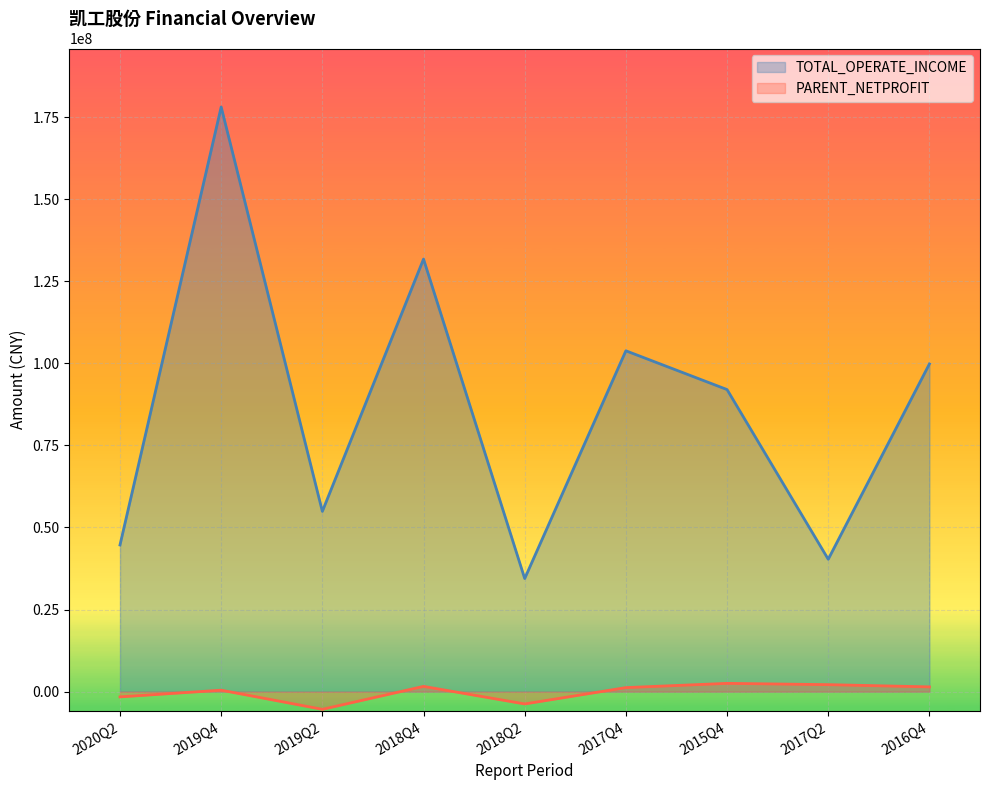

What is the minimum value for PARENT_NETPROFIT?

-5399662.7